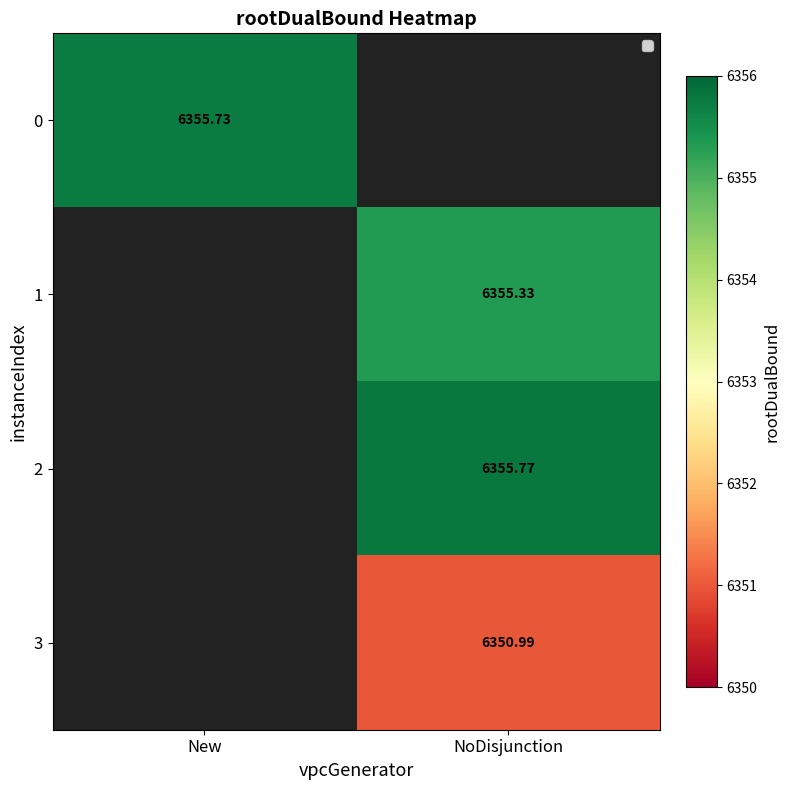

Read the 2 value at NoDisjunction.

6355.8